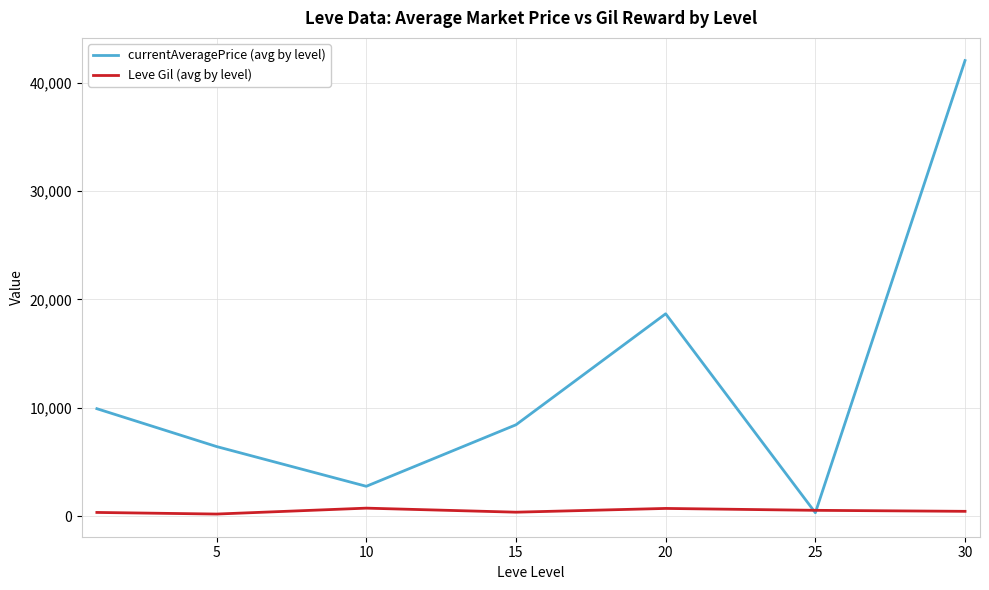

Which series has the widest spread of values?

currentAveragePrice (avg by level)